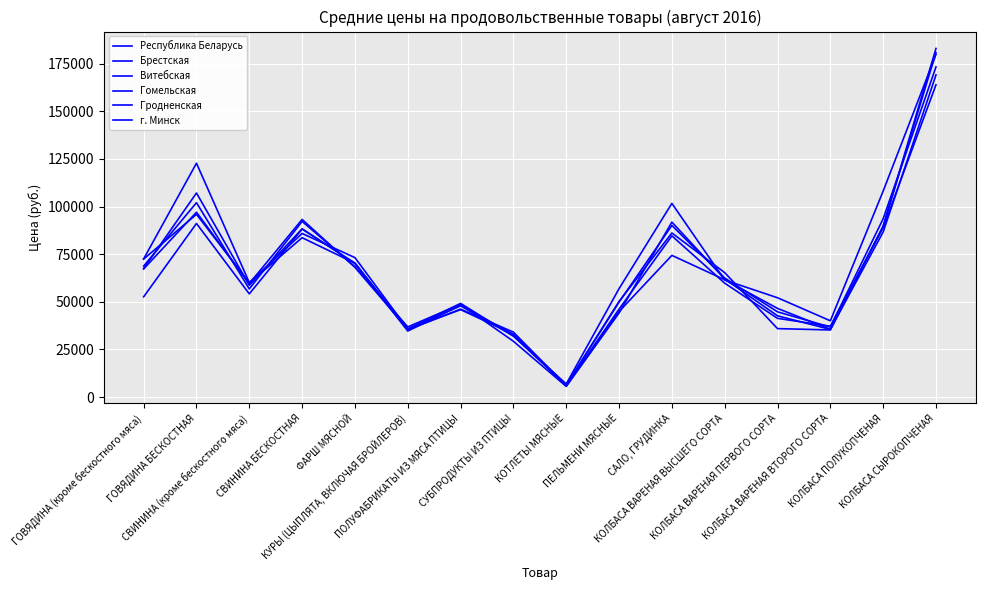

What is the difference between the г. Минск values at КОЛБАСА ВАРЕНАЯ ВТОРОГО СОРТА and СВИНИНА (кроме бескостного мяса)?

20044.0